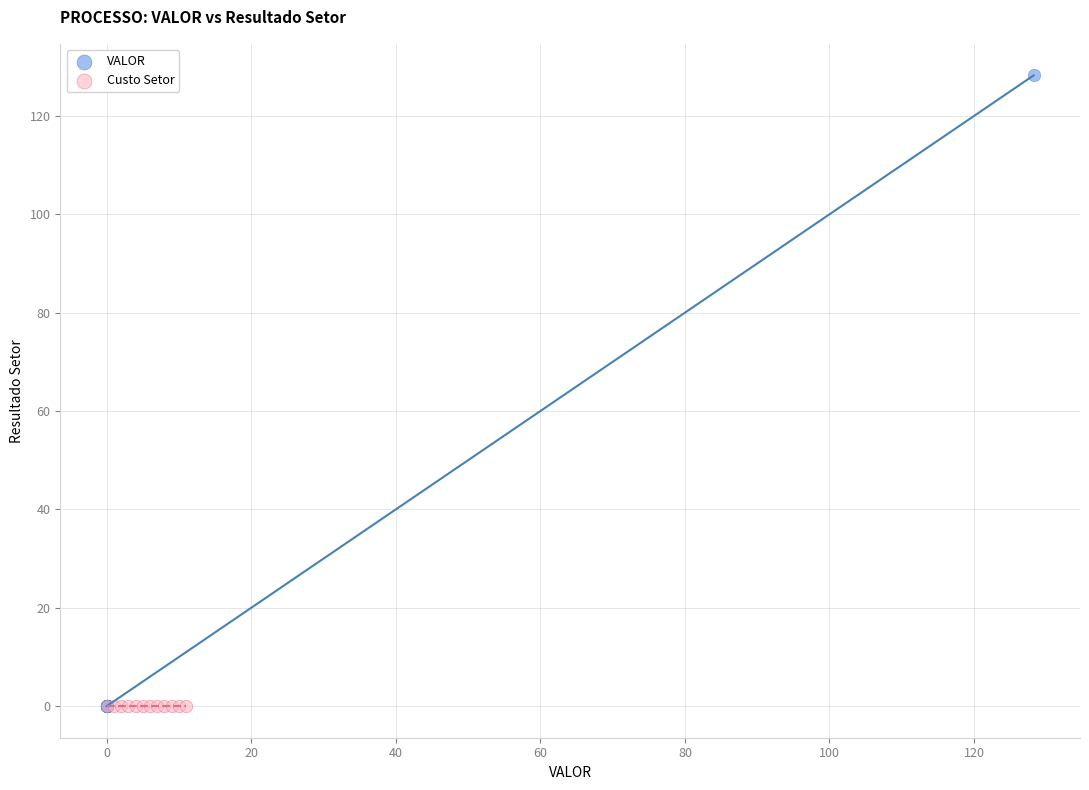

Which series contains the highest Y value?

VALOR